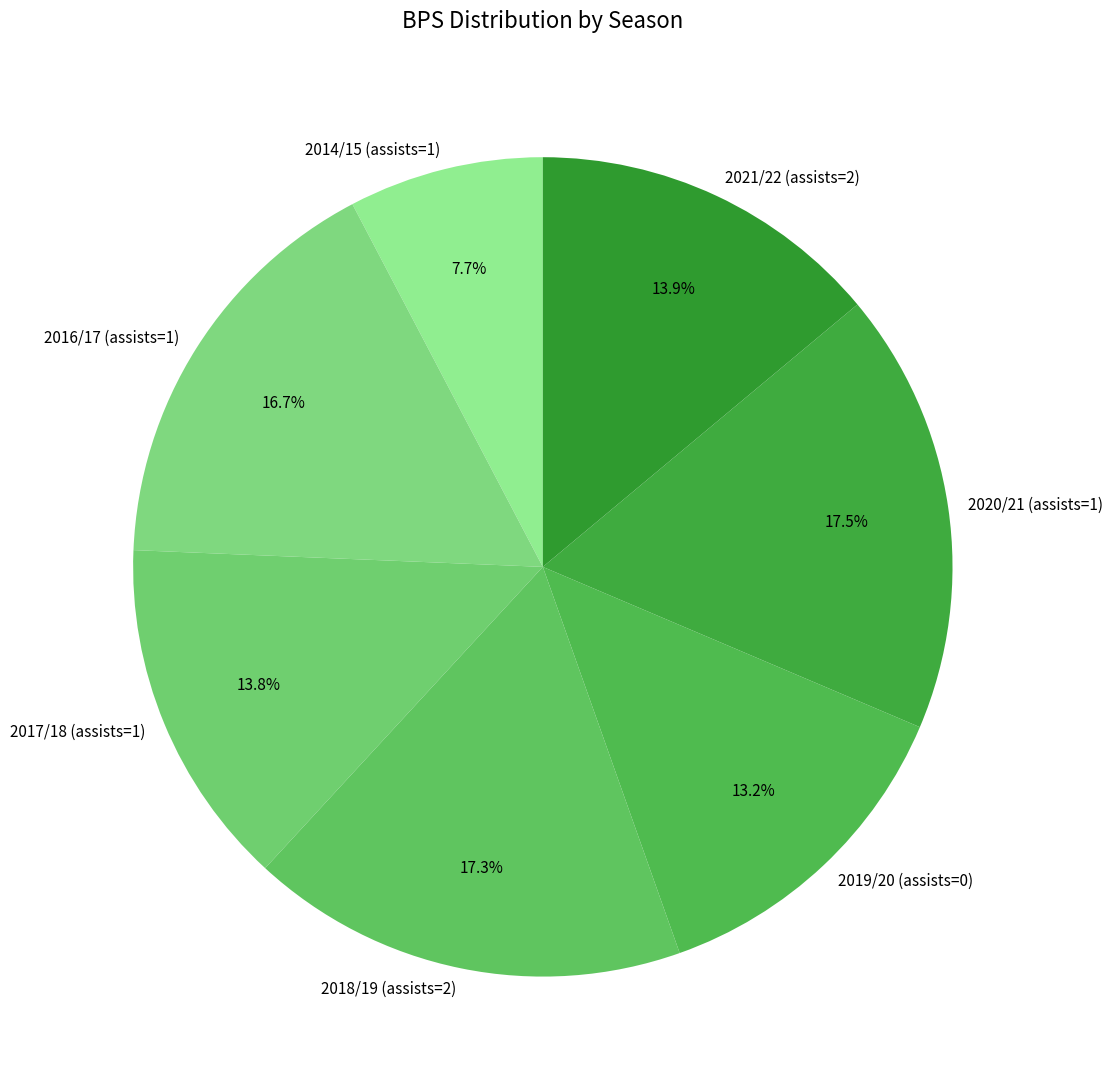

Which slice is the smallest?

2014/15 (assists=1)